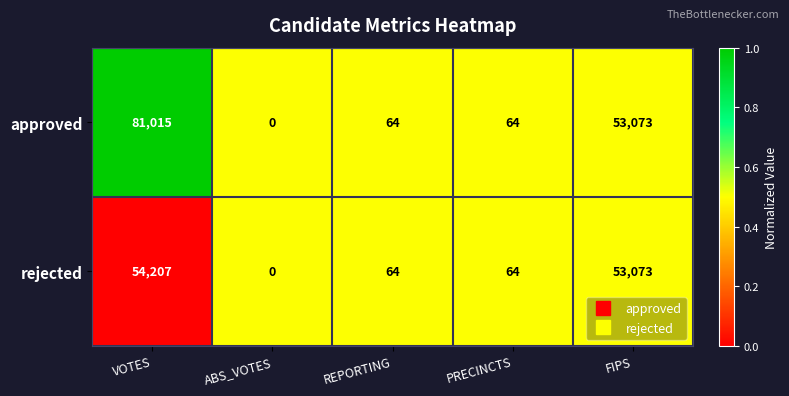

Rank the series by their maximum value, from highest to lowest.

approved, rejected